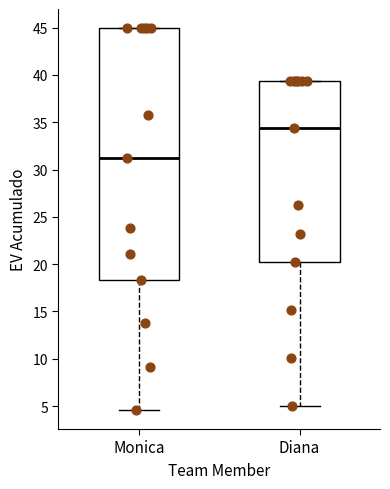

Where does the lower whisker of the box for Monica end on the y-axis? The values are not printed on the chart, so give them approximately, as read against the axis.

4.5